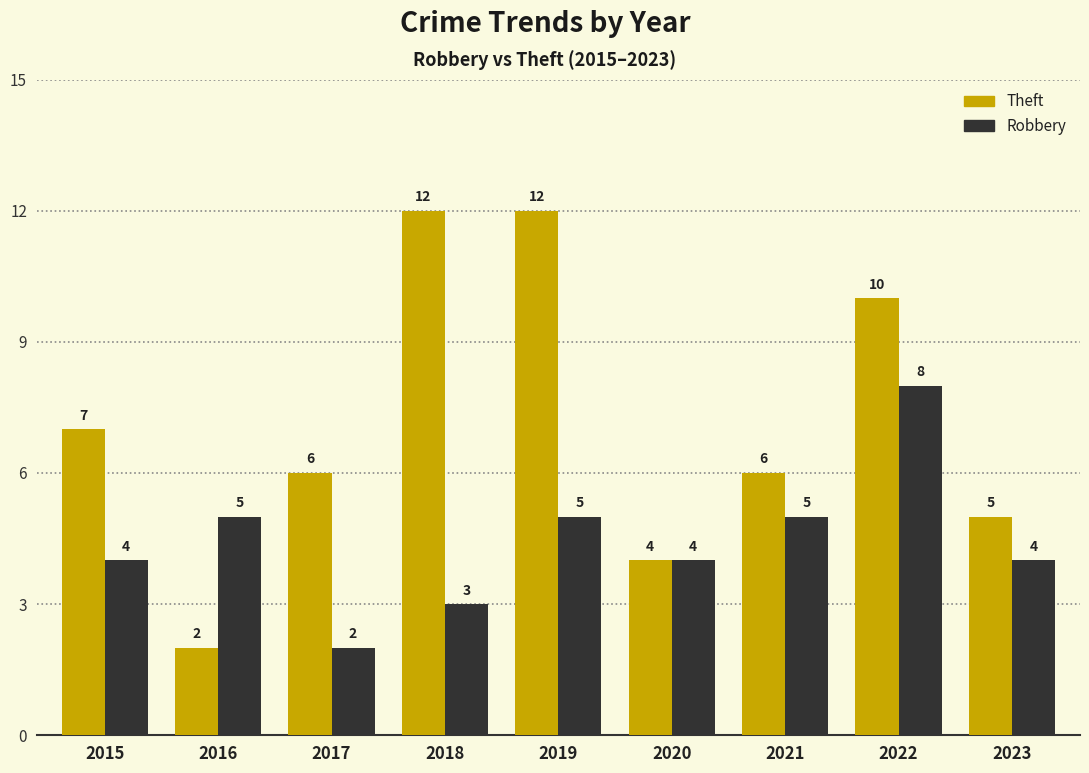

What is the value of the Robbery bar at the 3rd from the left?

2